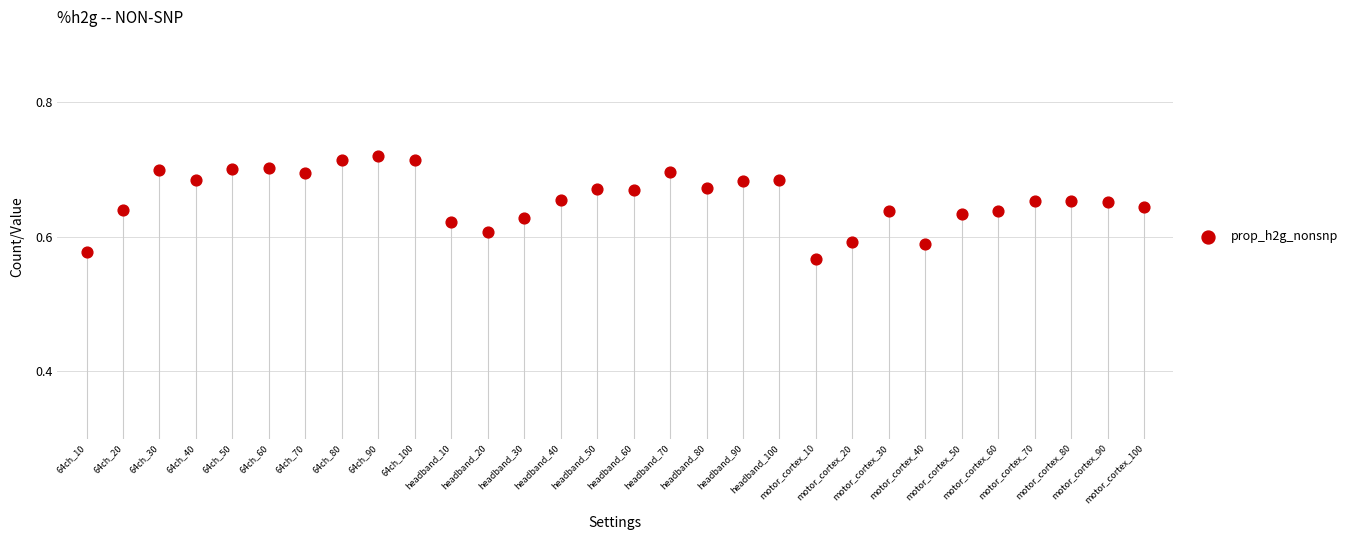

How many points are shown in the scatter plot?

30